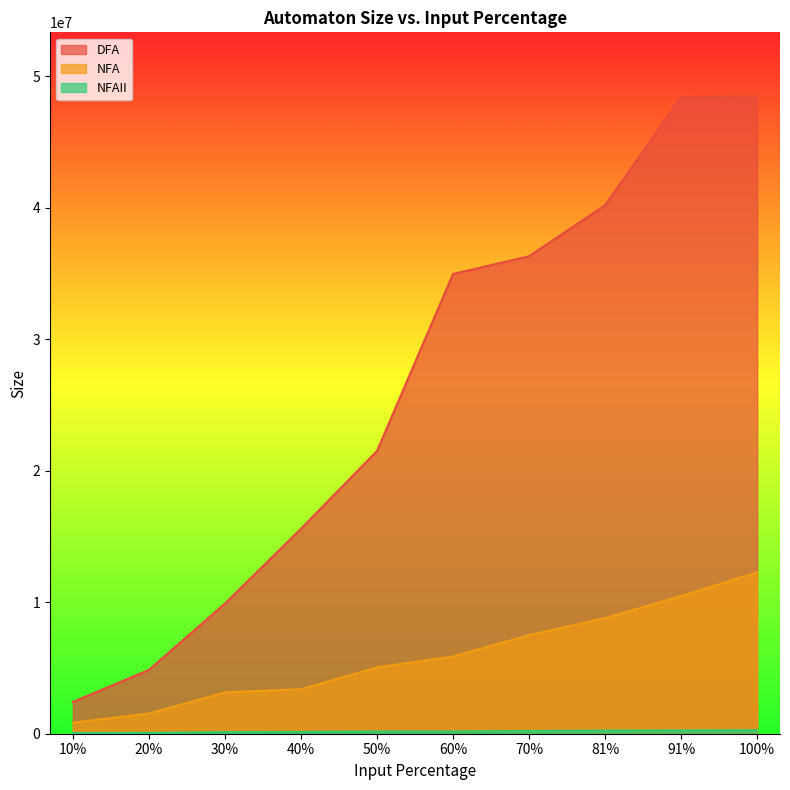

Which has a higher value, 50% or 81%?

81%